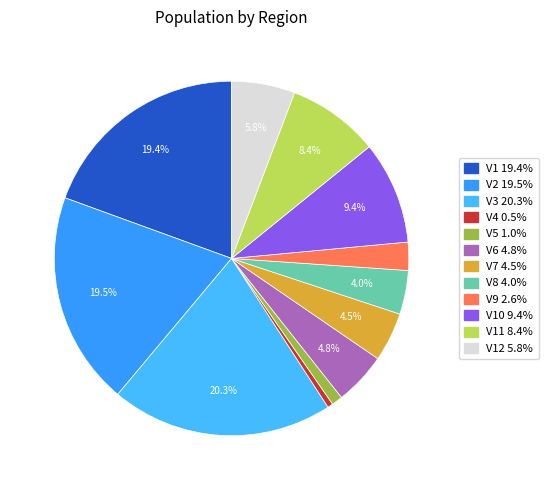

Rank the categories by value from highest to lowest.

V3, V2, V1, V10, V11, V12, V6, V7, V8, V9, V5, V4